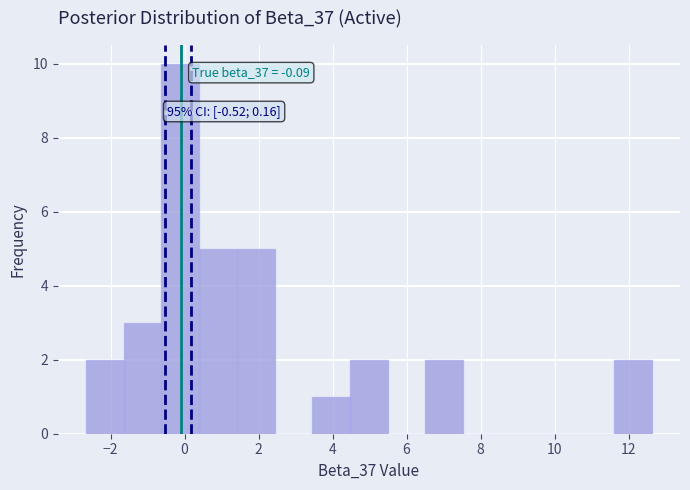

Which range on the x-axis has the tallest bar?

-0.6 to 0.4